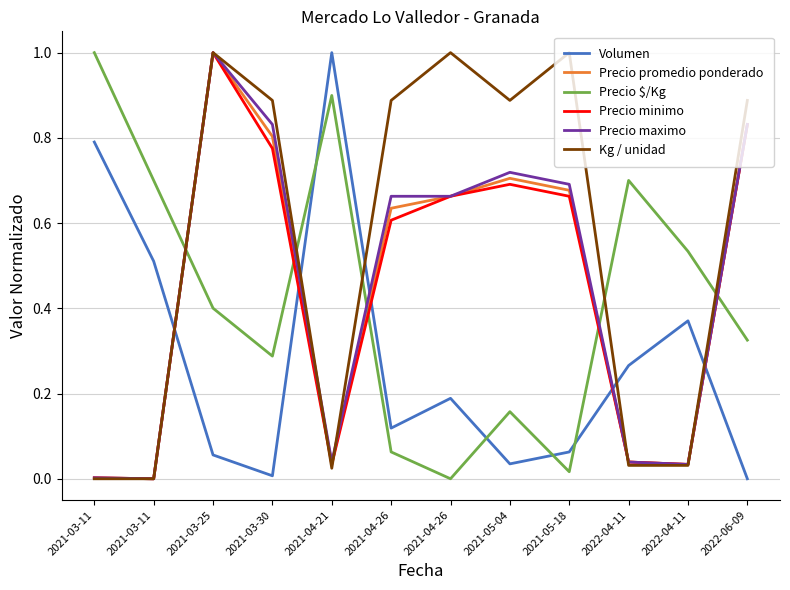

What is the label of the 5th point from the right?

2021-05-04